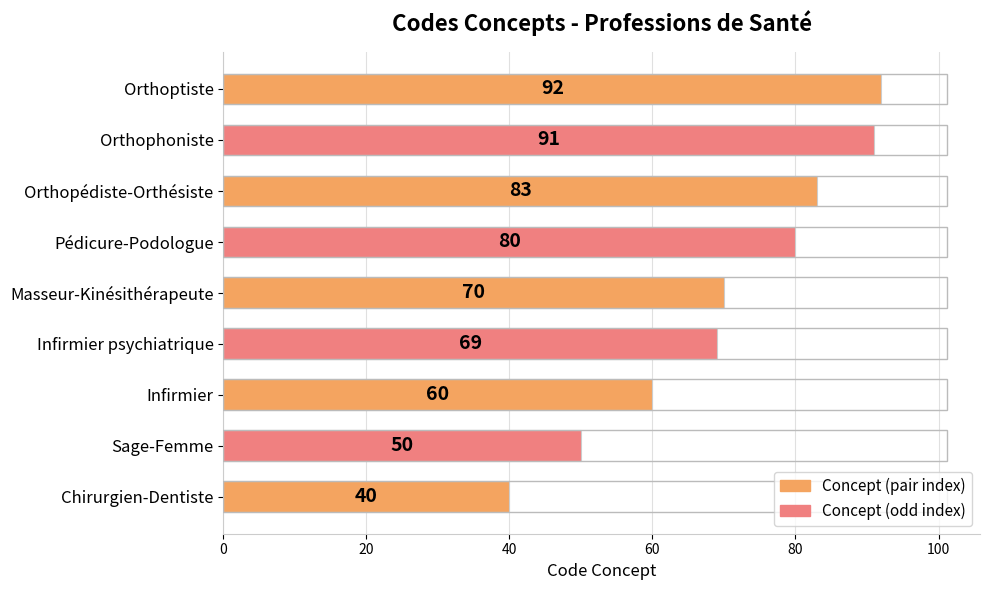

How many series are shown in this chart?

1